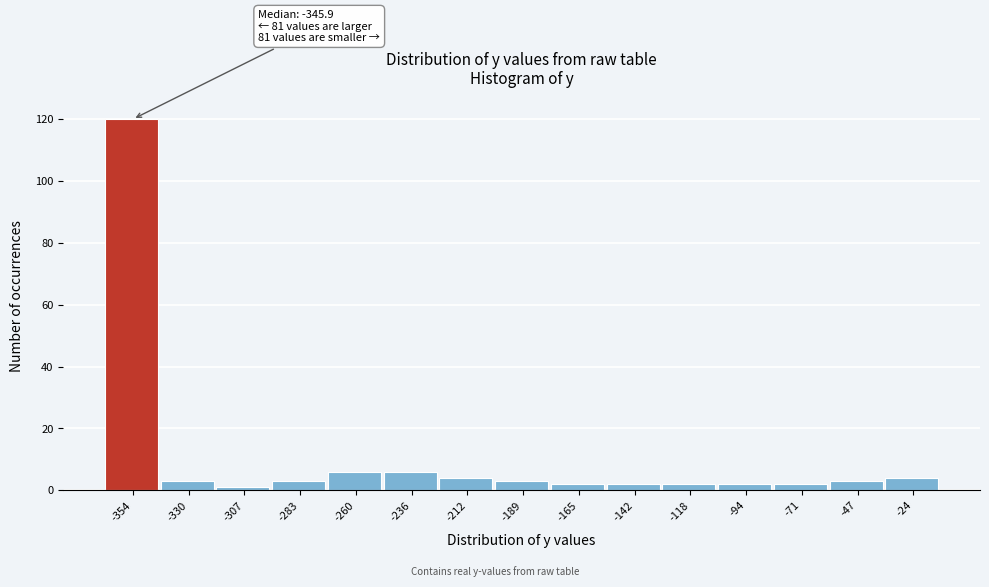

Reading left to right, list all the values displayed in this chart.

-354=120	-330=3	-307=1	-283=3	-260=6	-236=6	-212=4	-189=3	-165=2	-142=2	-118=2	-94=2	-71=2	-47=3	-24=4